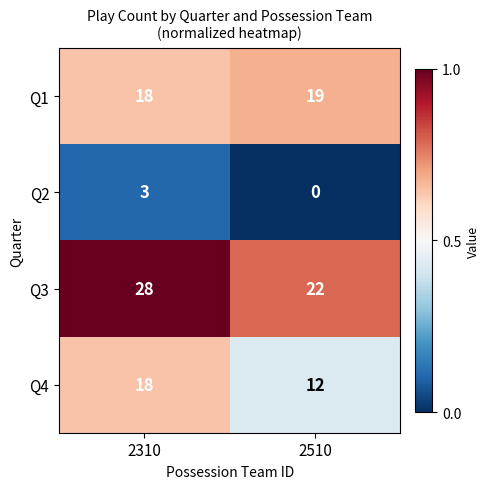

How many series are shown in this chart?

4